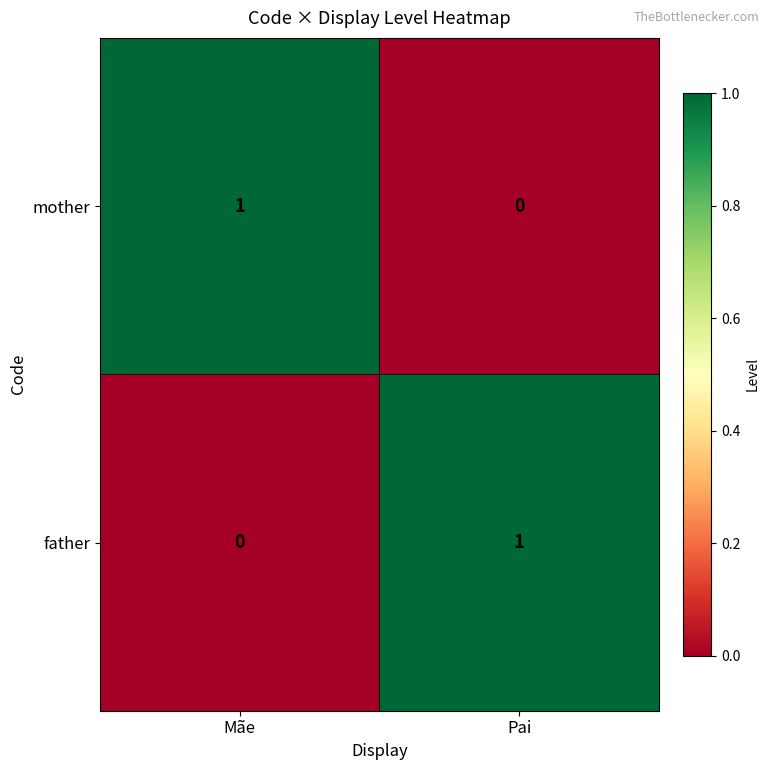

At how many categories does at least one series exceed 0?

2